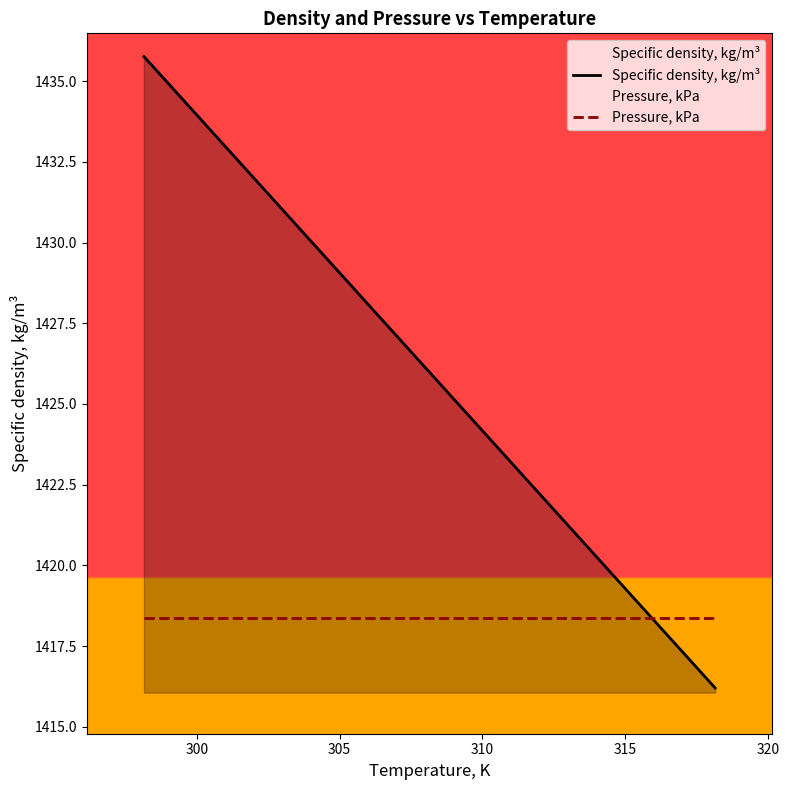

The Specific density, kg/m³ series shows 1983.6 at 300. True or false?

False